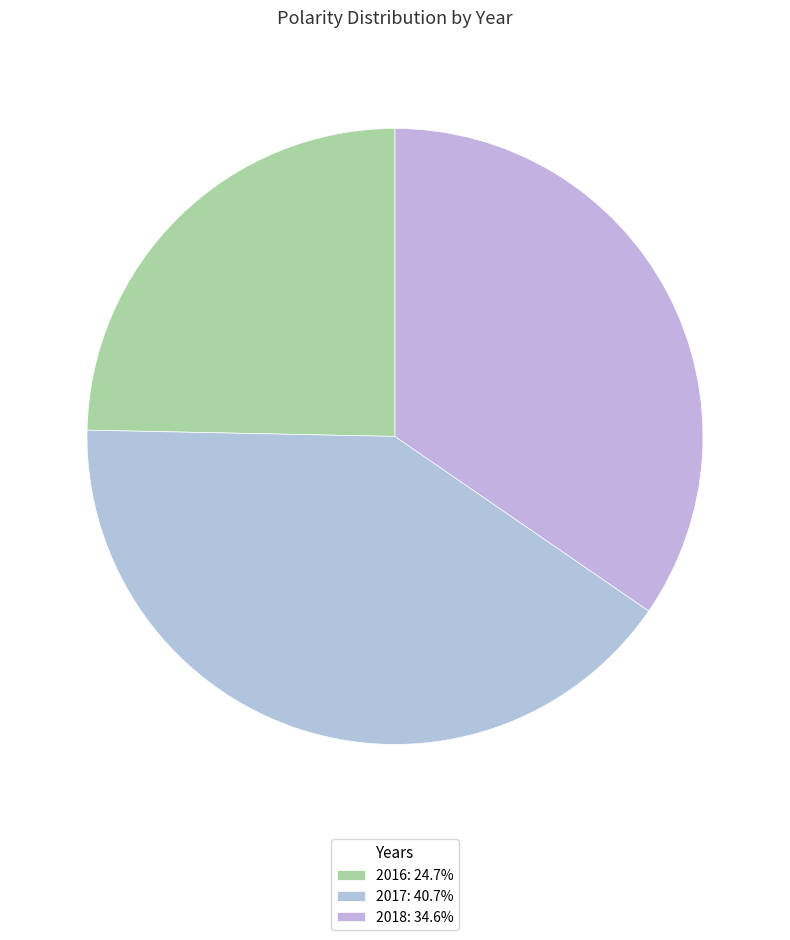

What percentage is the 2017 slice, to the nearest percent?

41%